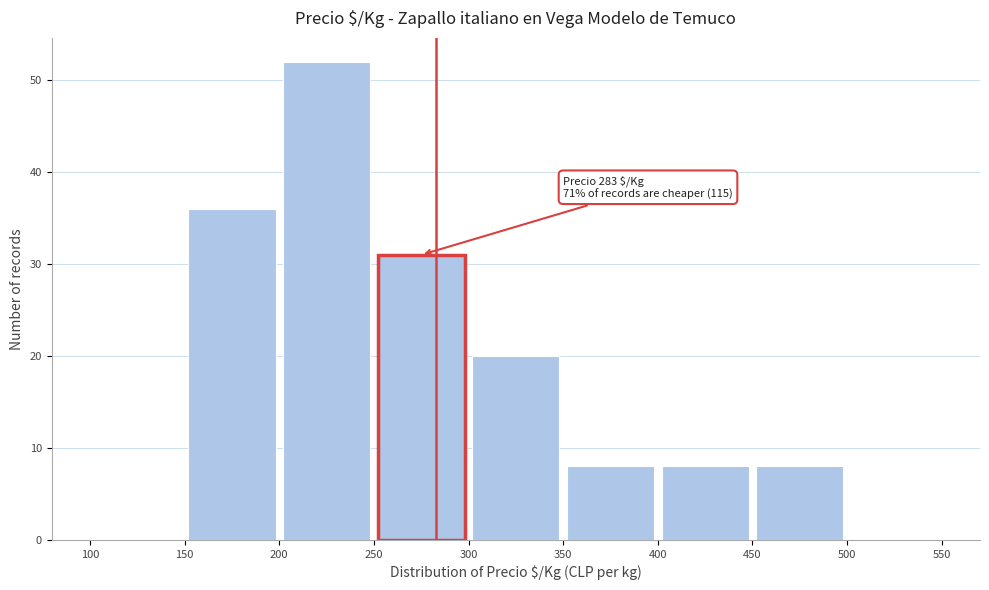

Which range on the x-axis has the tallest bar?

200 to 250